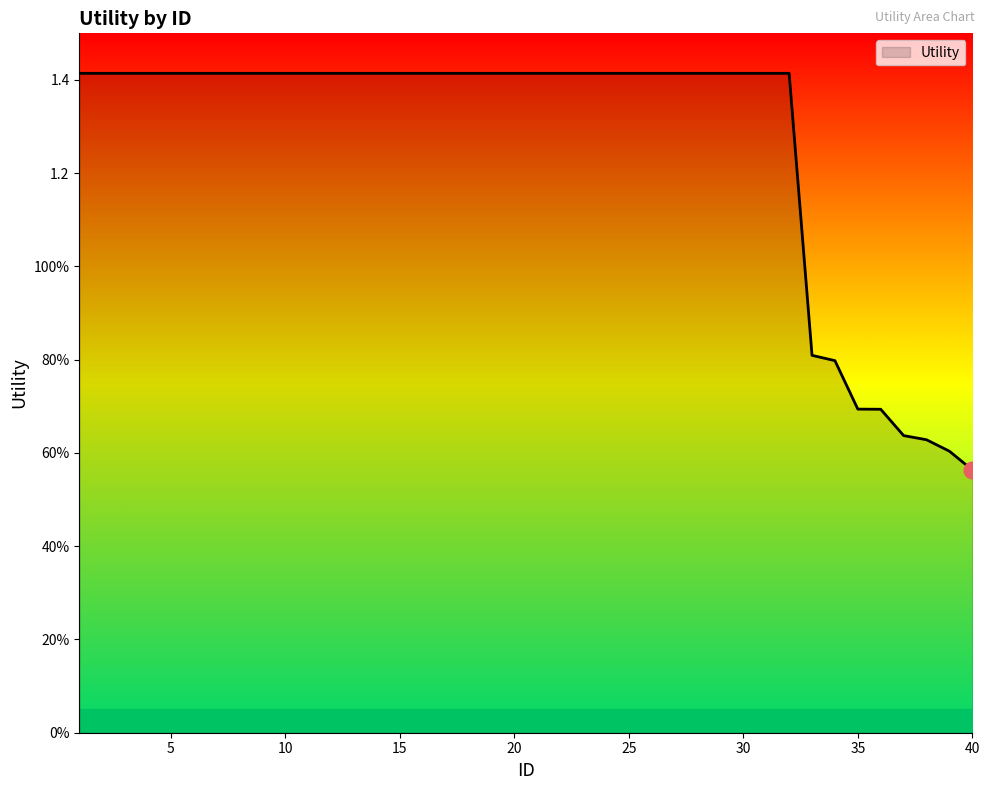

Rank the categories by value from lowest to highest.

40, 39, 38, 37, 36, 35, 34, 33, 1, 2, 3, 4, 5, 6, 7, 8, 9, 10, 11, 12, 13, 14, 15, 16, 17, 18, 19, 20, 21, 22, 23, 24, 25, 26, 27, 28, 29, 30, 31, 32